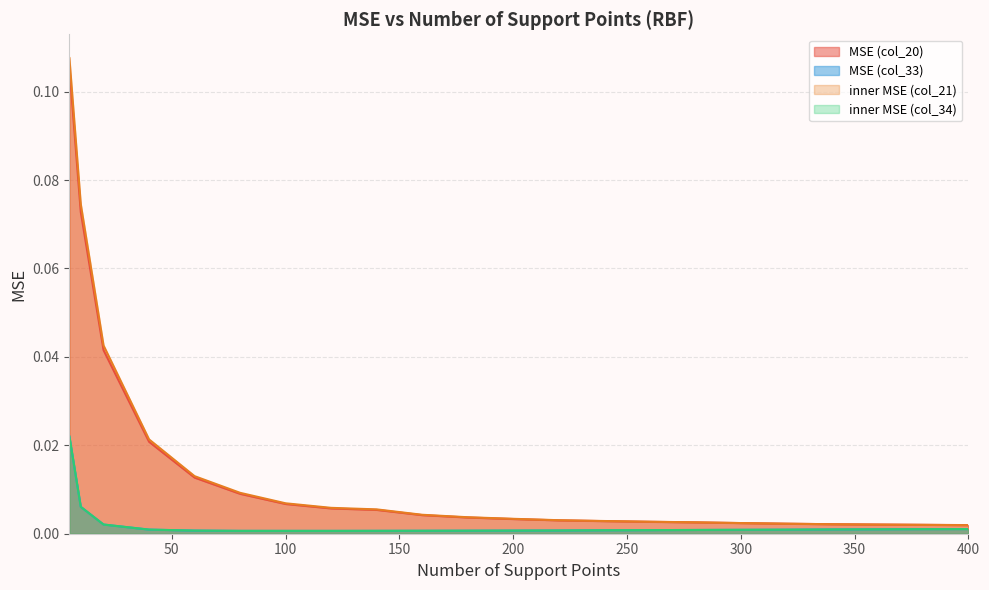

Between 340 and 300, which is larger?

300